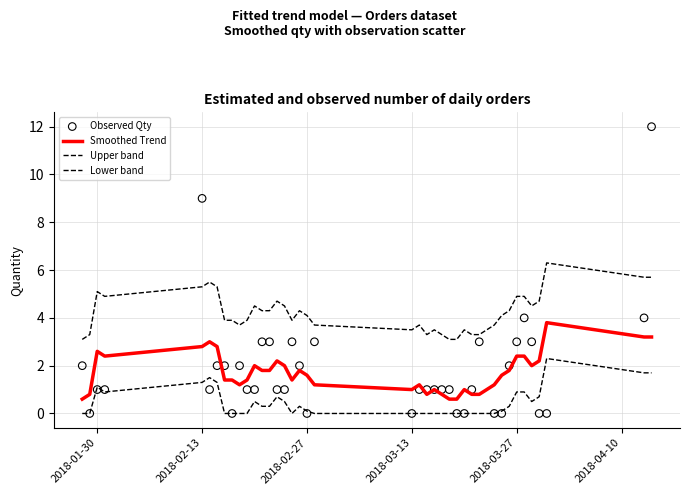

What are all the series names shown in the legend?

Smoothed Trend, Upper band, Lower band, Observed Qty